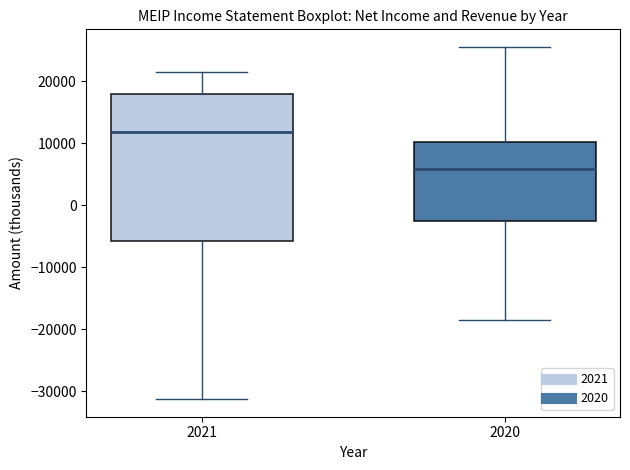

Where does the upper whisker of the box at x = 2021 end on the y-axis? The values are not printed on the chart, so give them approximately, as read against the axis.

22000